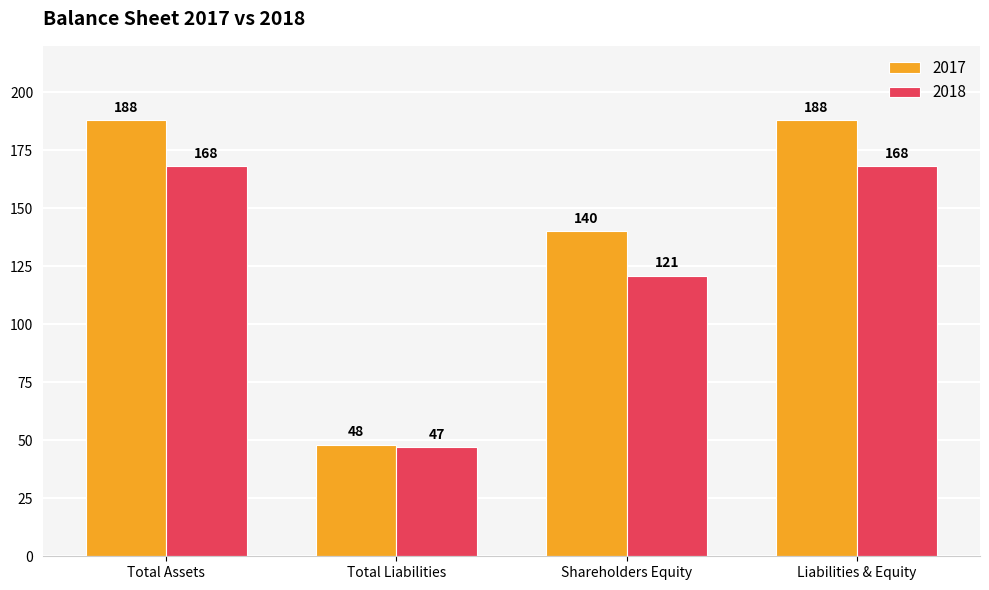

What is the minimum value for 2017?

48